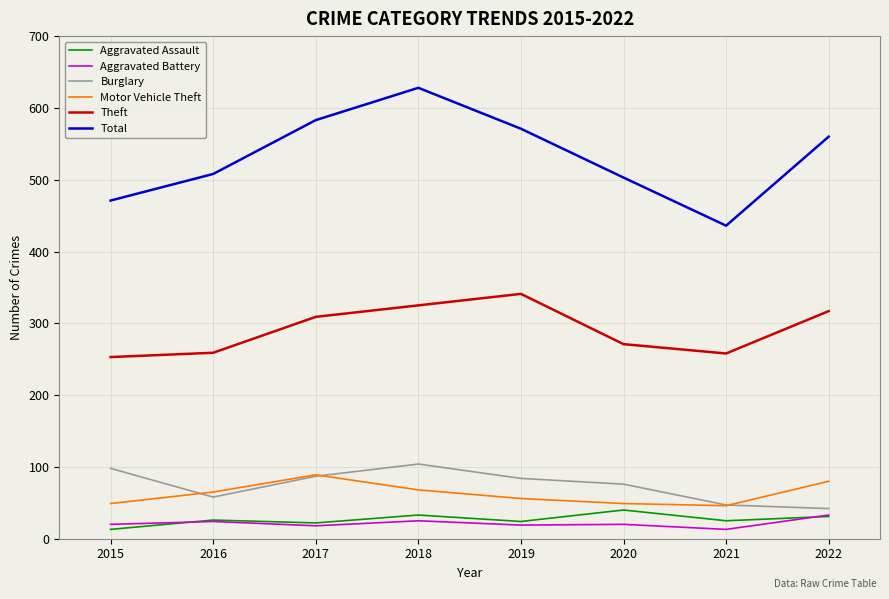

How many lines are shown in the chart?

6